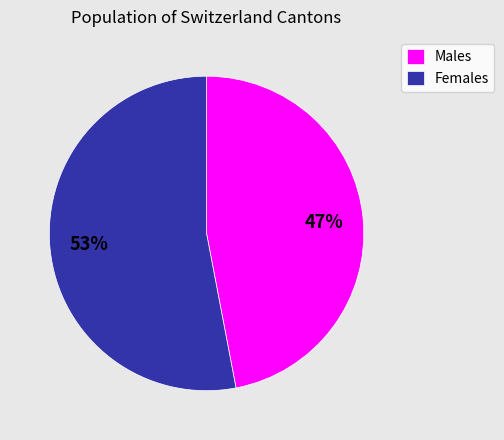

Which category has the biggest portion of the pie?

Females